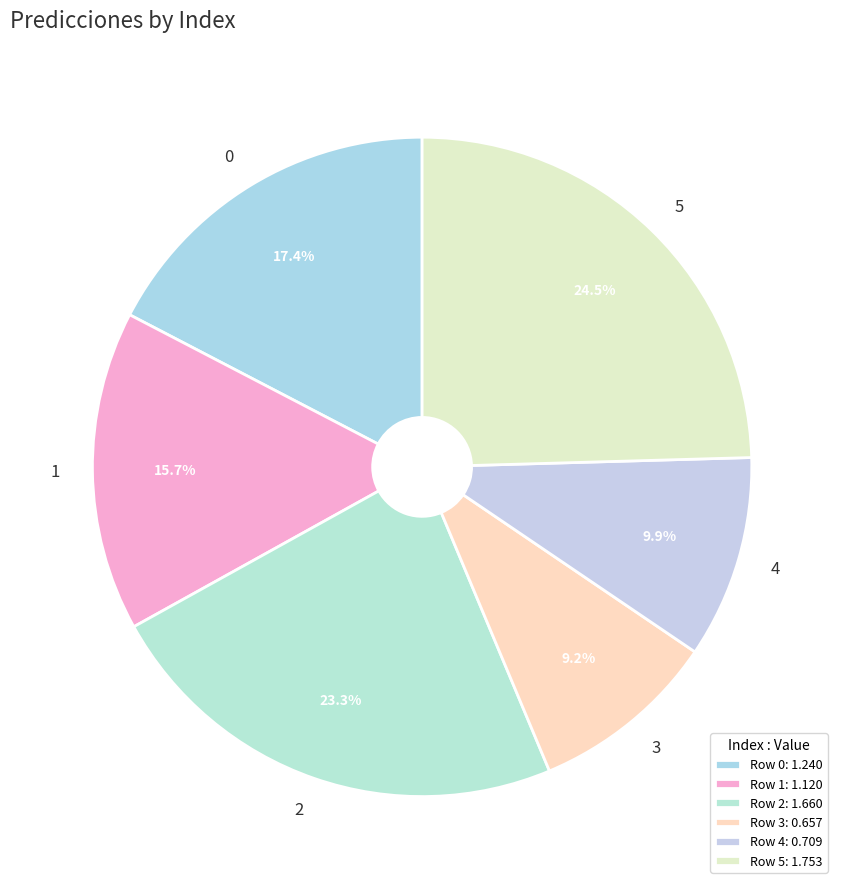

What percentage is the 0 slice, to the nearest percent?

17%